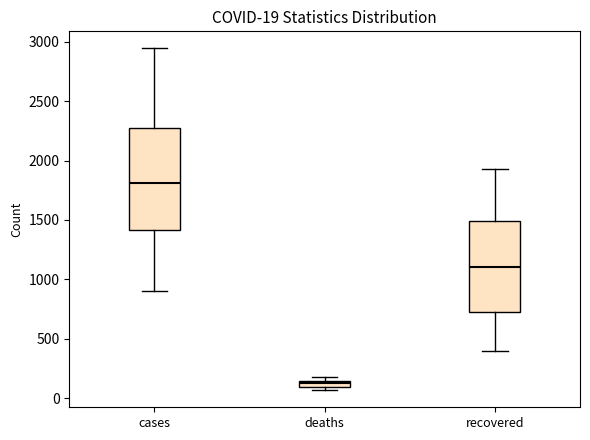

Comparing the boxes themselves (not the whiskers), which one is the tallest?

cases